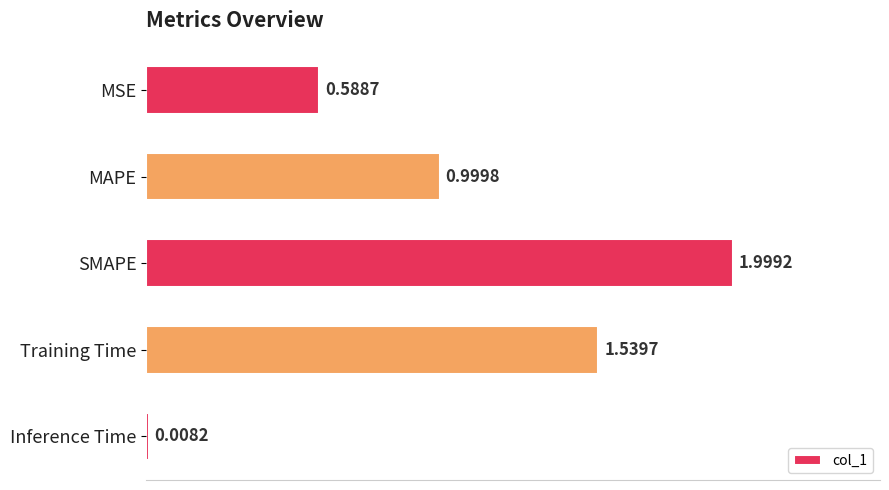

Count the number of data series in this chart.

1